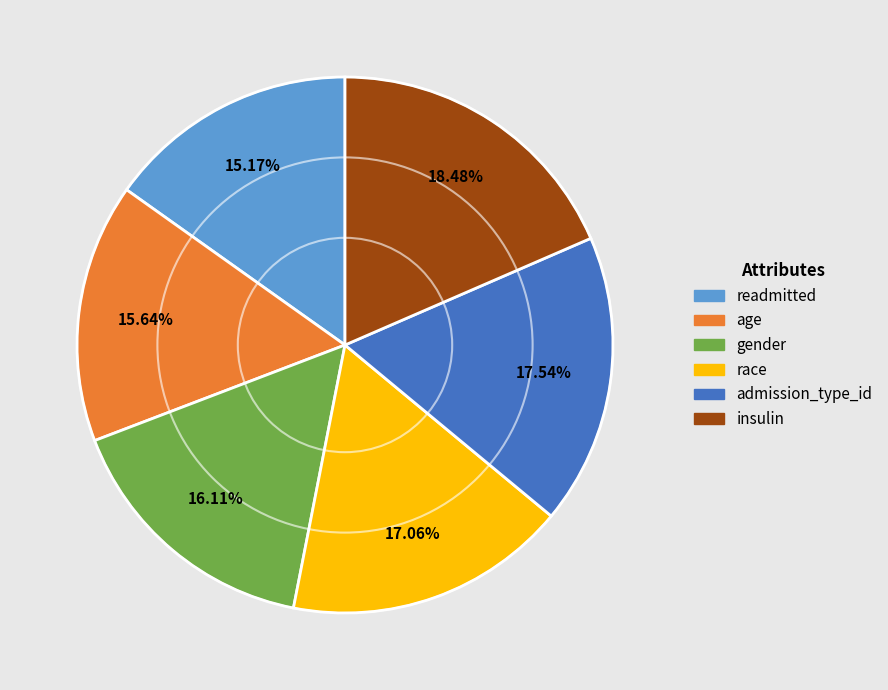

What is the largest slice in the pie chart?

insulin